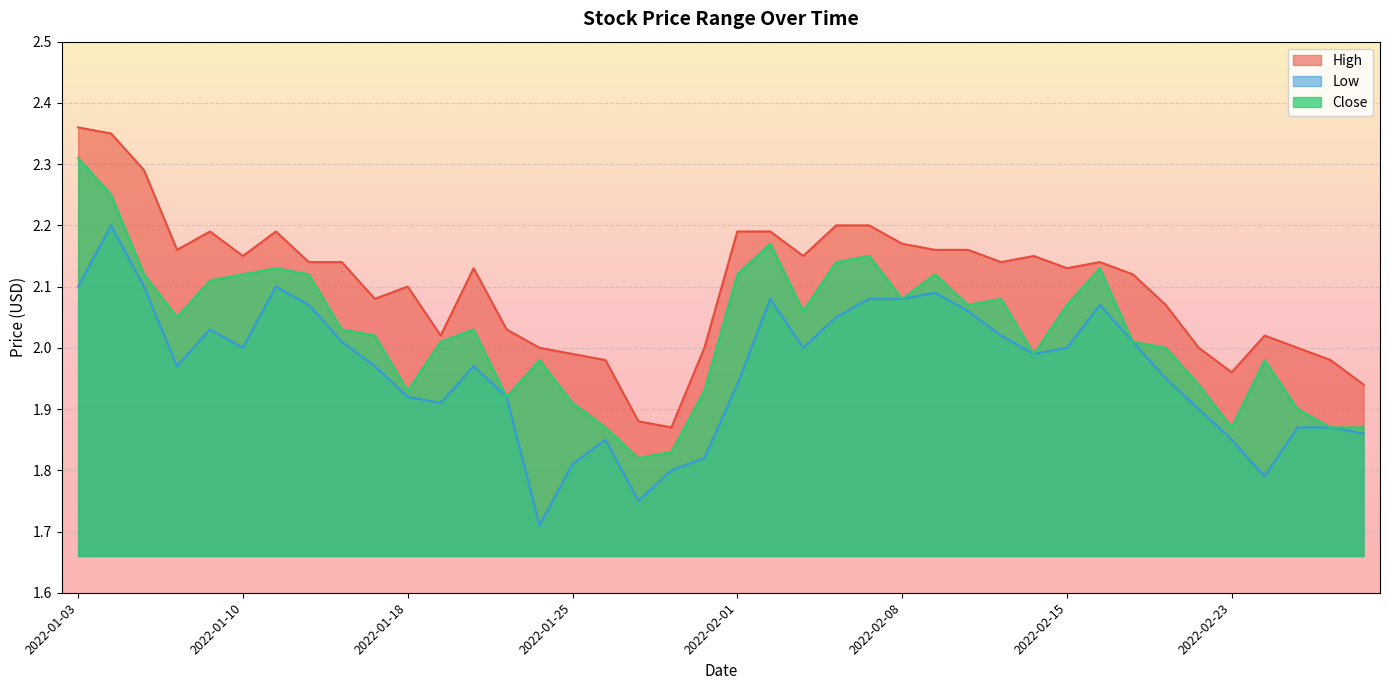

Reading left to right, transcribe all the data shown in this chart.

High: 2022-01-03=2.4	2022-01-04=2.3	2022-01-05=2.3	2022-01-06=2.2	2022-01-07=2.2	2022-01-10=2.2	2022-01-11=2.2	2022-01-12=2.1	2022-01-13=2.1	2022-01-14=2.1	2022-01-18=2.1	2022-01-19=2.0	2022-01-20=2.1	2022-01-21=2.0	2022-01-24=2.0	2022-01-25=2.0	2022-01-26=2.0	2022-01-27=1.9	2022-01-28=1.9	2022-01-31=2.0	2022-02-01=2.2	2022-02-02=2.2	2022-02-03=2.2	2022-02-04=2.2	2022-02-07=2.2	2022-02-08=2.2	2022-02-09=2.2	2022-02-10=2.2	2022-02-11=2.1	2022-02-14=2.2	2022-02-15=2.1	2022-02-16=2.1	2022-02-17=2.1	2022-02-18=2.1	2022-02-22=2.0	2022-02-23=2.0	2022-02-24=2.0	2022-02-25=2.0	2022-02-28=2.0	2022-03-01=1.9
Low: 2022-01-03=2.1	2022-01-04=2.2	2022-01-05=2.1	2022-01-06=2.0	2022-01-07=2.0	2022-01-10=2.0	2022-01-11=2.1	2022-01-12=2.1	2022-01-13=2.0	2022-01-14=2.0	2022-01-18=1.9	2022-01-19=1.9	2022-01-20=2.0	2022-01-21=1.9	2022-01-24=1.7	2022-01-25=1.8	2022-01-26=1.9	2022-01-27=1.8	2022-01-28=1.8	2022-01-31=1.8	2022-02-01=1.9	2022-02-02=2.1	2022-02-03=2.0	2022-02-04=2.0	2022-02-07=2.1	2022-02-08=2.1	2022-02-09=2.1	2022-02-10=2.1	2022-02-11=2.0	2022-02-14=2.0	2022-02-15=2.0	2022-02-16=2.1	2022-02-17=2.0	2022-02-18=2.0	2022-02-22=1.9	2022-02-23=1.9	2022-02-24=1.8	2022-02-25=1.9	2022-02-28=1.9	2022-03-01=1.9
Close: 2022-01-03=2.3	2022-01-04=2.2	2022-01-05=2.1	2022-01-06=2.0	2022-01-07=2.1	2022-01-10=2.1	2022-01-11=2.1	2022-01-12=2.1	2022-01-13=2.0	2022-01-14=2.0	2022-01-18=1.9	2022-01-19=2.0	2022-01-20=2.0	2022-01-21=1.9	2022-01-24=2.0	2022-01-25=1.9	2022-01-26=1.9	2022-01-27=1.8	2022-01-28=1.8	2022-01-31=1.9	2022-02-01=2.1	2022-02-02=2.2	2022-02-03=2.1	2022-02-04=2.1	2022-02-07=2.2	2022-02-08=2.1	2022-02-09=2.1	2022-02-10=2.1	2022-02-11=2.1	2022-02-14=2.0	2022-02-15=2.1	2022-02-16=2.1	2022-02-17=2.0	2022-02-18=2.0	2022-02-22=1.9	2022-02-23=1.9	2022-02-24=2.0	2022-02-25=1.9	2022-02-28=1.9	2022-03-01=1.9